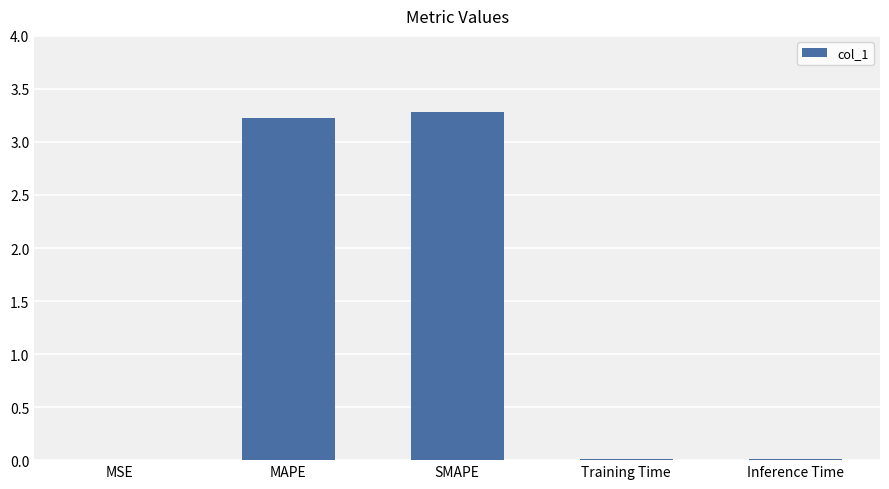

What value does the data have at MAPE?

3.2